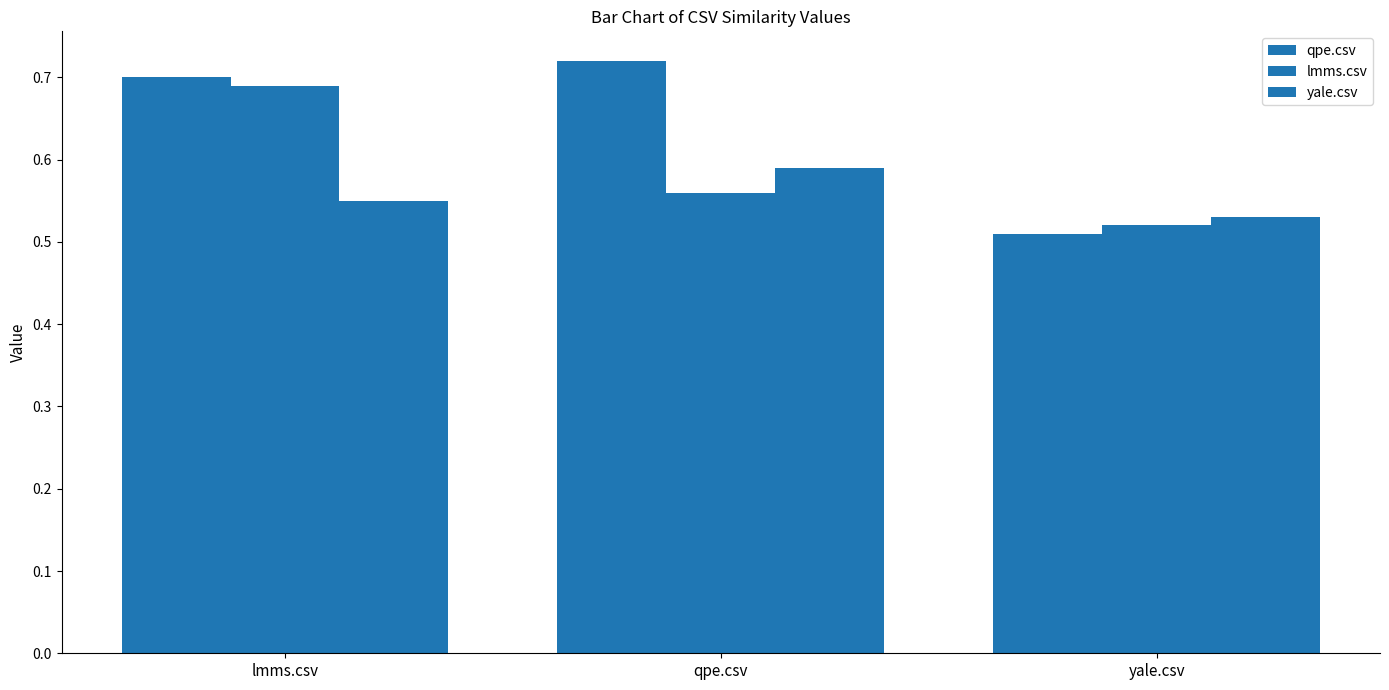

How many bars are there in each group?

3